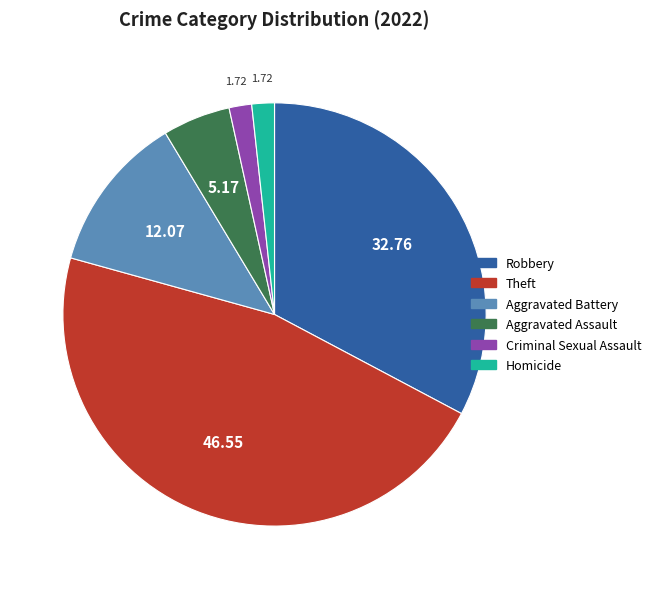

Is there a majority slice in this chart?

No